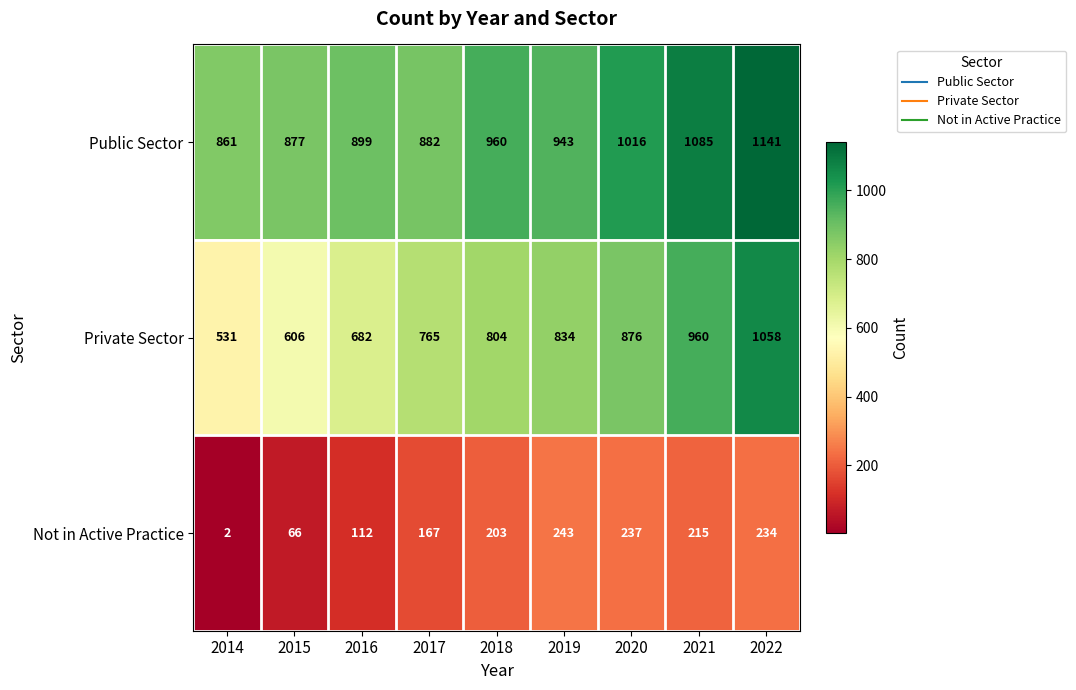

What is the maximum value for Public Sector?

1141